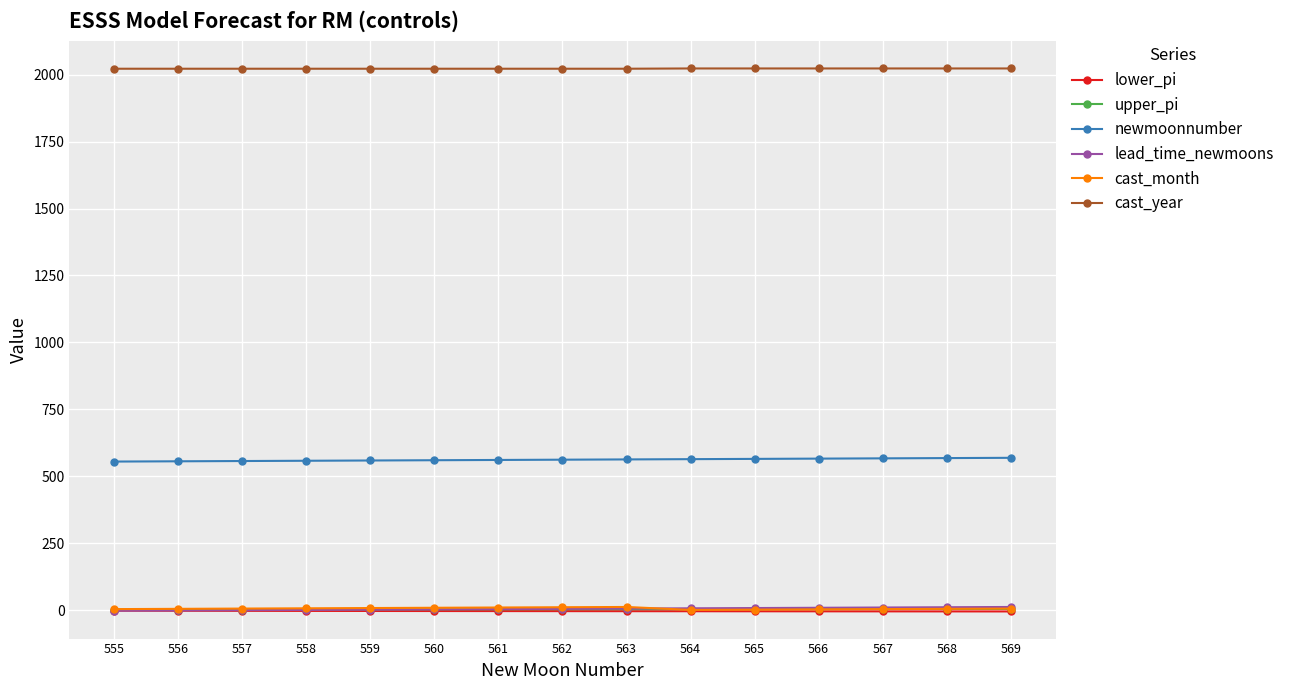

How many categories are shown in the chart?

15